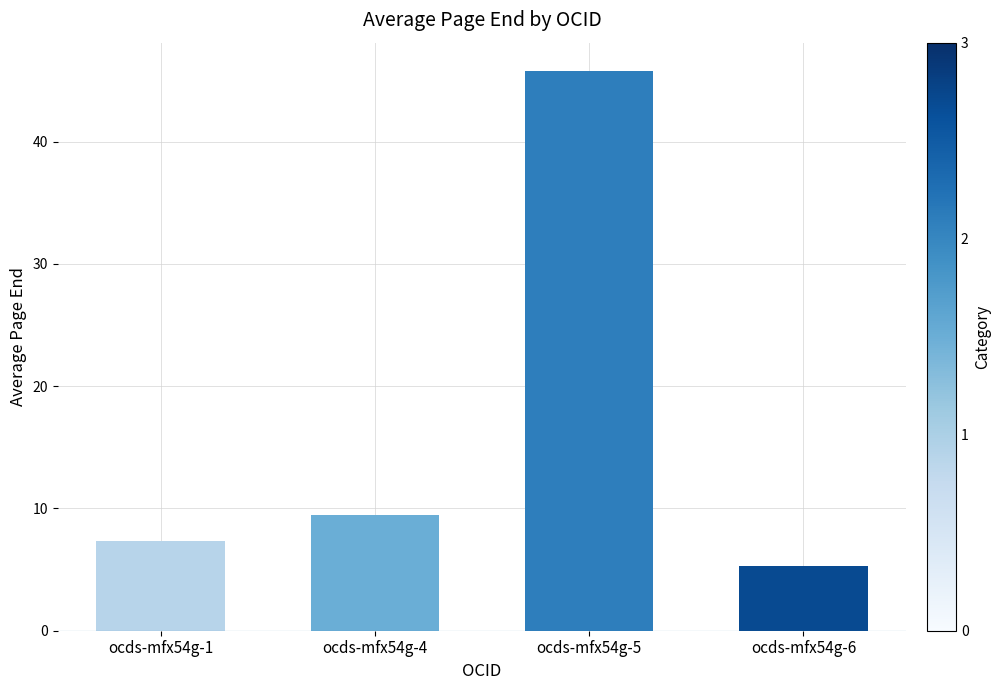

Does the chart contain any negative values?

No